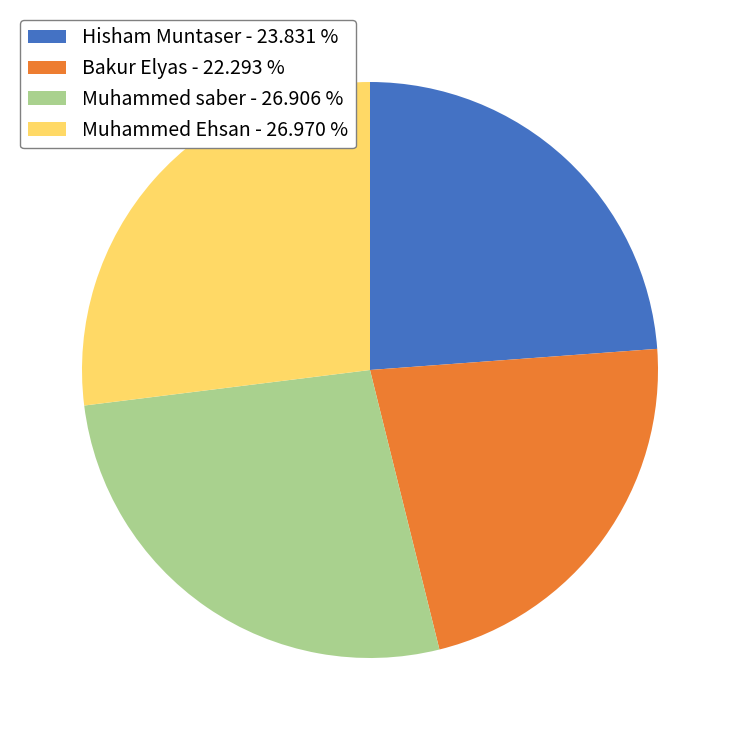

Does any single category account for the majority?

No